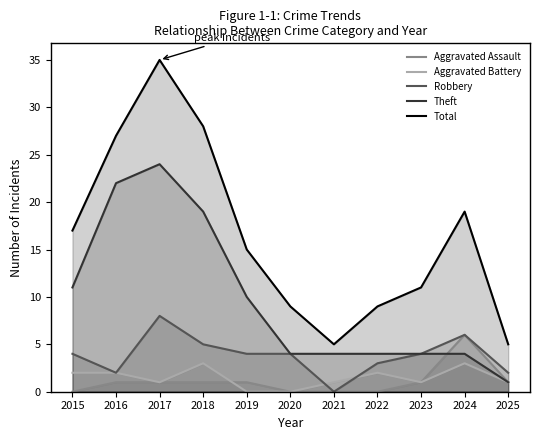

How many Aggravated Battery values are between 1 and 2?

7